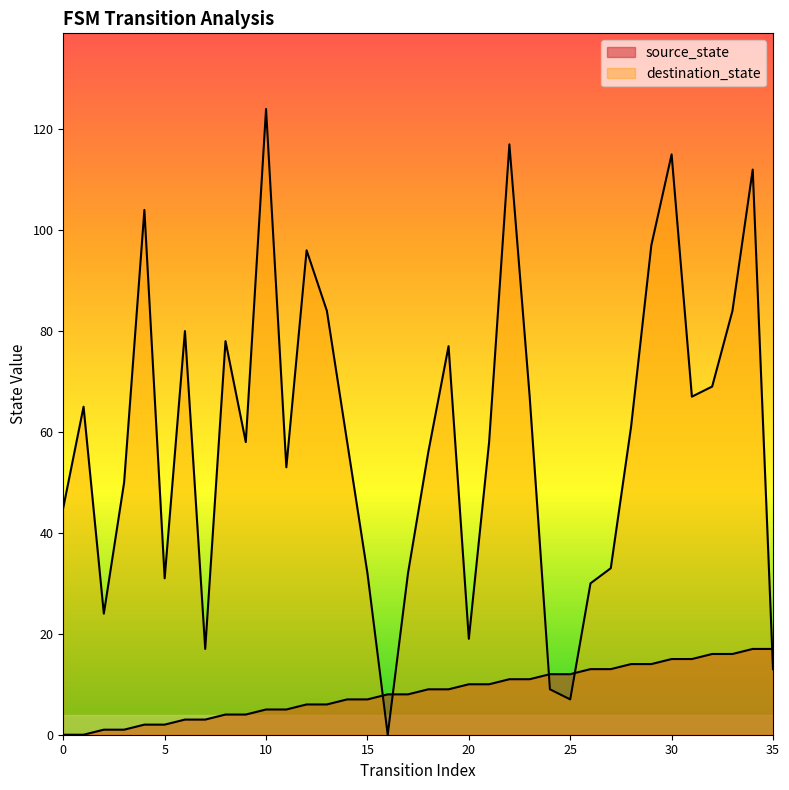

What is the value of the destination_state point at the 31st from the left?

115